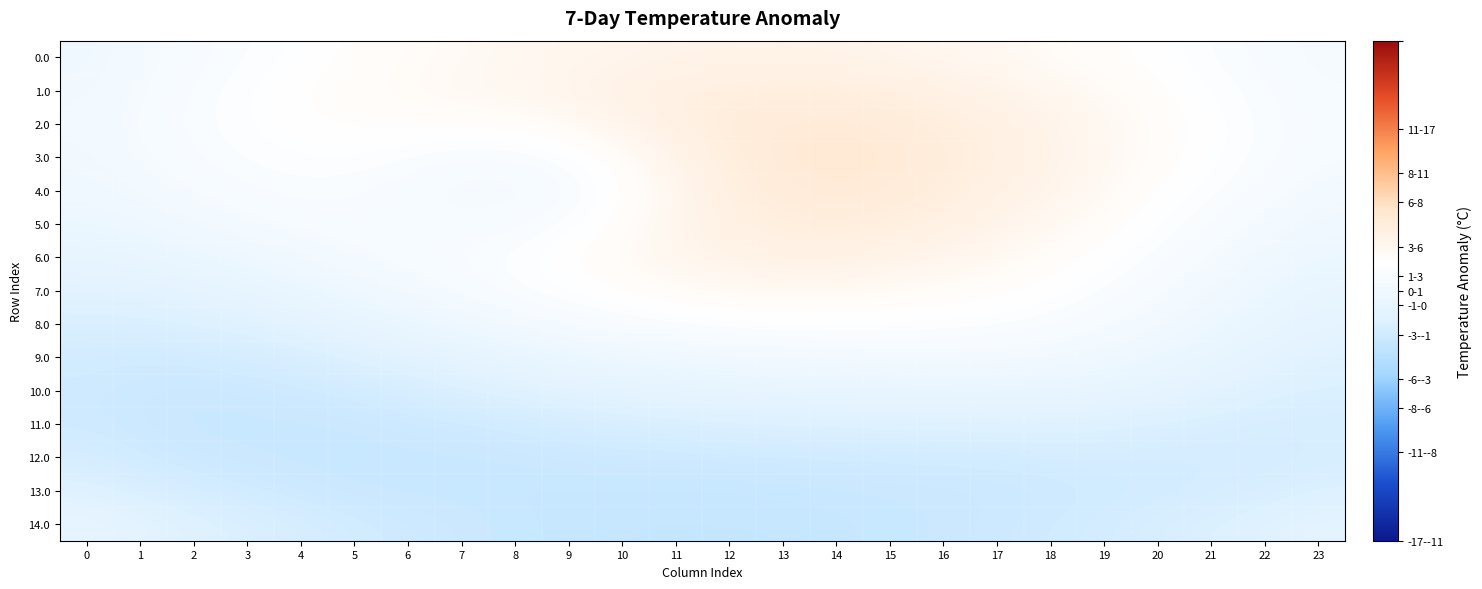

Reading right to left, what are all the values shown in this chart?

0.0: 23=0.5	22=0.9	21=1.3	20=1.8	19=2.1	18=2.5	17=2.8	16=3.0	15=3.2	14=3.4	13=3.4	12=3.4	11=3.4	10=3.2	9=3.1	8=2.9	7=2.6	6=2.4	5=2.1	4=1.7	3=1.3	2=0.9	1=0.5	0=-0.0
1.0: 23=0.7	22=1.1	21=1.6	20=2.1	19=2.6	18=3.0	17=3.4	16=3.8	15=4.1	14=4.2	13=4.3	12=4.2	11=4.0	10=3.7	9=3.3	8=3.0	7=2.8	6=2.6	5=2.3	4=2.0	3=1.6	2=1.1	1=0.6	0=0.2
2.0: 23=0.8	22=1.2	21=1.8	20=2.3	19=2.9	18=3.4	17=3.9	16=4.3	15=4.6	14=4.8	13=4.7	12=4.5	11=3.9	10=3.3	9=2.7	8=2.3	7=2.2	6=2.1	5=2.1	4=1.9	3=1.6	2=1.2	1=0.7	0=0.3
3.0: 23=0.7	22=1.2	21=1.7	20=2.3	19=2.9	18=3.5	17=4.0	16=4.5	15=4.8	14=5.0	13=4.8	12=4.3	11=3.4	10=2.4	9=1.5	8=1.0	7=1.0	6=1.3	5=1.6	4=1.6	3=1.4	2=1.0	1=0.6	0=0.2
4.0: 23=0.4	22=0.9	21=1.4	20=2.0	19=2.7	18=3.3	17=3.8	16=4.3	15=4.7	14=4.8	13=4.6	12=4.1	11=3.1	10=1.9	9=0.9	8=0.4	7=0.4	6=0.8	5=1.1	4=1.2	3=1.0	2=0.7	1=0.3	0=-0.0
5.0: 23=0.0	22=0.5	21=1.0	20=1.6	19=2.3	18=2.9	17=3.4	16=3.9	15=4.2	14=4.4	13=4.3	12=3.9	11=3.2	10=2.2	9=1.4	8=0.9	7=0.8	6=0.8	5=0.9	4=0.8	3=0.5	2=0.2	1=-0.2	0=-0.4
6.0: 23=-0.4	22=0.0	21=0.6	20=1.2	19=1.8	18=2.3	17=2.8	16=3.2	15=3.5	14=3.7	13=3.7	12=3.5	11=3.1	10=2.6	9=2.0	8=1.5	7=1.1	6=0.9	5=0.6	4=0.2	3=-0.2	2=-0.5	1=-0.8	0=-1.0
7.0: 23=-0.9	22=-0.4	21=0.2	20=0.7	19=1.3	18=1.8	17=2.2	16=2.4	15=2.6	14=2.8	13=2.8	12=2.7	11=2.5	10=2.1	9=1.7	8=1.3	7=0.8	6=0.3	5=-0.1	4=-0.6	3=-1.0	2=-1.3	1=-1.6	0=-1.7
8.0: 23=-1.3	22=-0.9	21=-0.3	20=0.3	19=0.7	18=1.1	17=1.4	16=1.5	15=1.6	14=1.6	13=1.6	12=1.5	11=1.3	10=1.0	9=0.7	8=0.3	7=-0.1	6=-0.6	5=-1.1	4=-1.5	3=-1.9	2=-2.1	1=-2.3	0=-2.3
9.0: 23=-1.8	22=-1.4	21=-0.9	20=-0.4	19=-0.0	18=0.2	17=0.4	16=0.4	15=0.4	14=0.3	13=0.3	12=0.1	11=-0.0	10=-0.2	9=-0.5	8=-0.9	7=-1.3	6=-1.7	5=-2.0	4=-2.4	3=-2.6	2=-2.8	1=-2.9	0=-2.8
10.0: 23=-2.2	22=-2.0	21=-1.6	20=-1.3	19=-1.0	18=-0.9	17=-0.8	16=-0.8	15=-0.9	14=-0.9	13=-1.0	12=-1.1	11=-1.3	10=-1.4	9=-1.7	8=-1.9	7=-2.2	6=-2.5	5=-2.8	4=-3.0	3=-3.2	2=-3.3	1=-3.2	0=-3.0
11.0: 23=-2.5	22=-2.5	21=-2.3	20=-2.2	19=-2.0	18=-1.9	17=-1.9	16=-2.0	15=-2.0	14=-2.1	13=-2.1	12=-2.2	11=-2.3	10=-2.4	9=-2.6	8=-2.8	7=-3.0	6=-3.1	5=-3.3	4=-3.4	3=-3.4	2=-3.4	1=-3.2	0=-3.0
12.0: 23=-2.5	22=-2.7	21=-2.7	20=-2.7	19=-2.7	18=-2.7	17=-2.8	16=-2.8	15=-2.9	14=-2.9	13=-3.0	12=-3.0	11=-3.1	10=-3.1	9=-3.2	8=-3.3	7=-3.4	6=-3.4	5=-3.5	4=-3.4	3=-3.3	2=-3.2	1=-2.9	0=-2.6
13.0: 23=-2.1	22=-2.4	21=-2.6	20=-2.8	19=-2.9	18=-3.1	17=-3.2	16=-3.3	15=-3.3	14=-3.4	13=-3.4	12=-3.5	11=-3.5	10=-3.5	9=-3.5	8=-3.5	7=-3.4	6=-3.4	5=-3.3	4=-3.1	3=-2.9	2=-2.6	1=-2.3	0=-1.9
14.0: 23=-1.4	22=-1.8	21=-2.1	20=-2.4	19=-2.7	18=-2.9	17=-3.1	16=-3.3	15=-3.4	14=-3.5	13=-3.6	12=-3.6	11=-3.6	10=-3.6	9=-3.5	8=-3.4	7=-3.2	6=-3.0	5=-2.8	4=-2.5	3=-2.2	2=-1.9	1=-1.5	0=-1.0